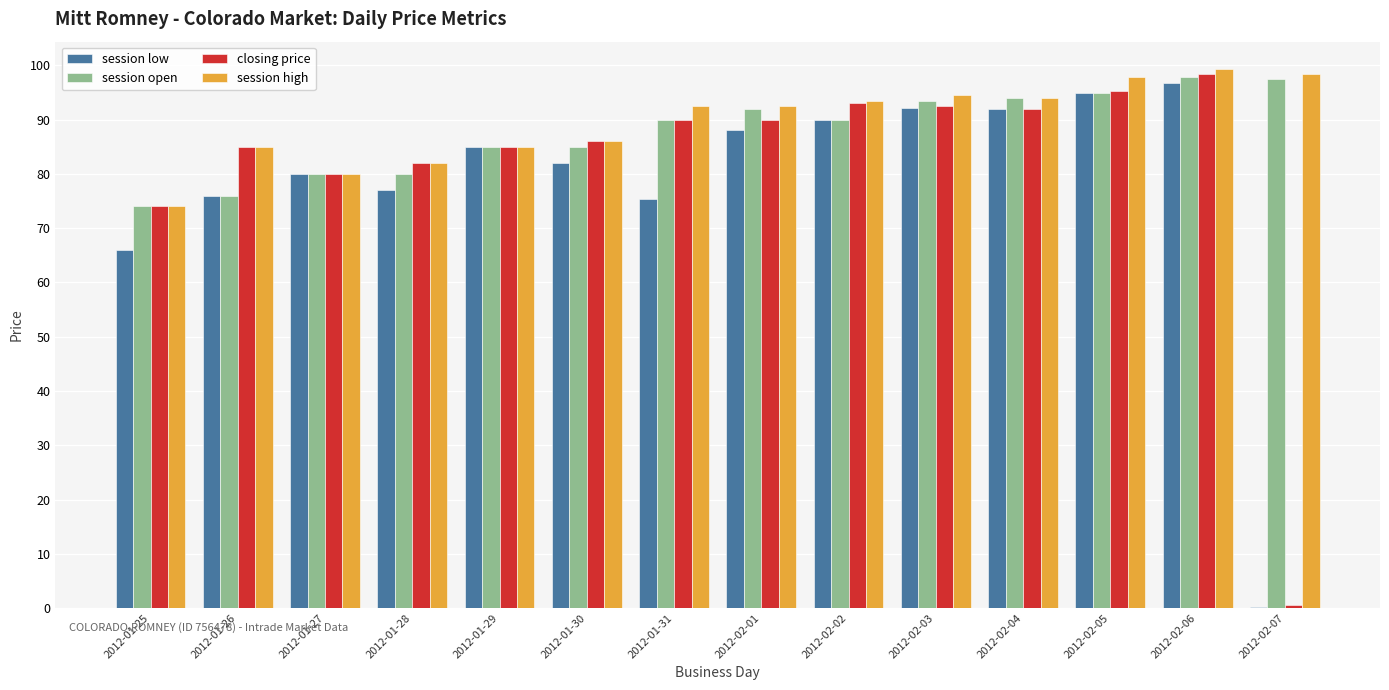

Is the value of closing price at 2012-02-04 greater than the value of session high at 2012-01-30?

Yes